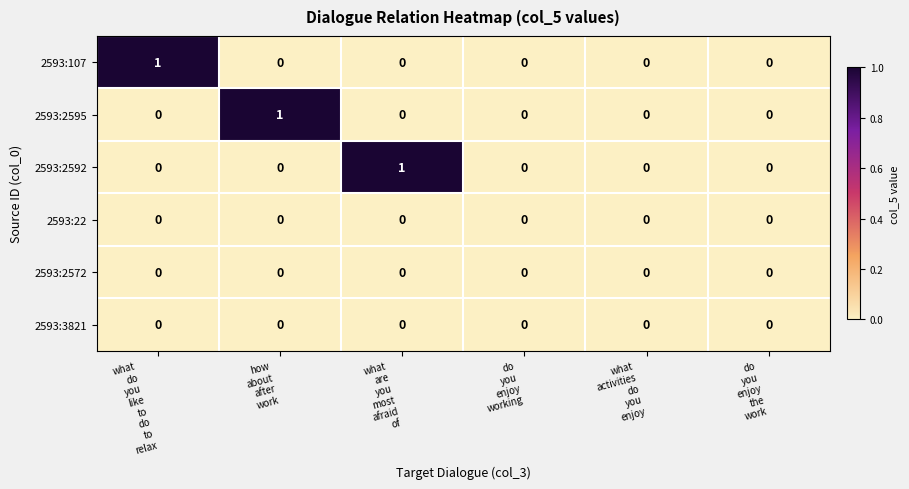

How many 2593:107 values are between 0 and 1?

6